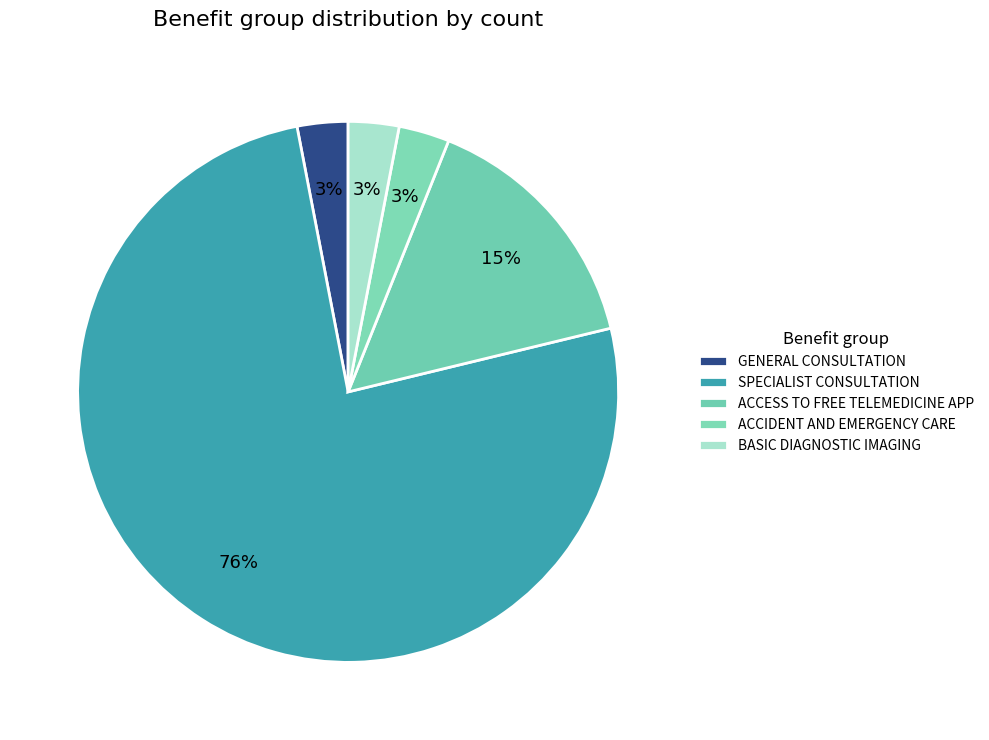

How many segments does this pie chart have?

5